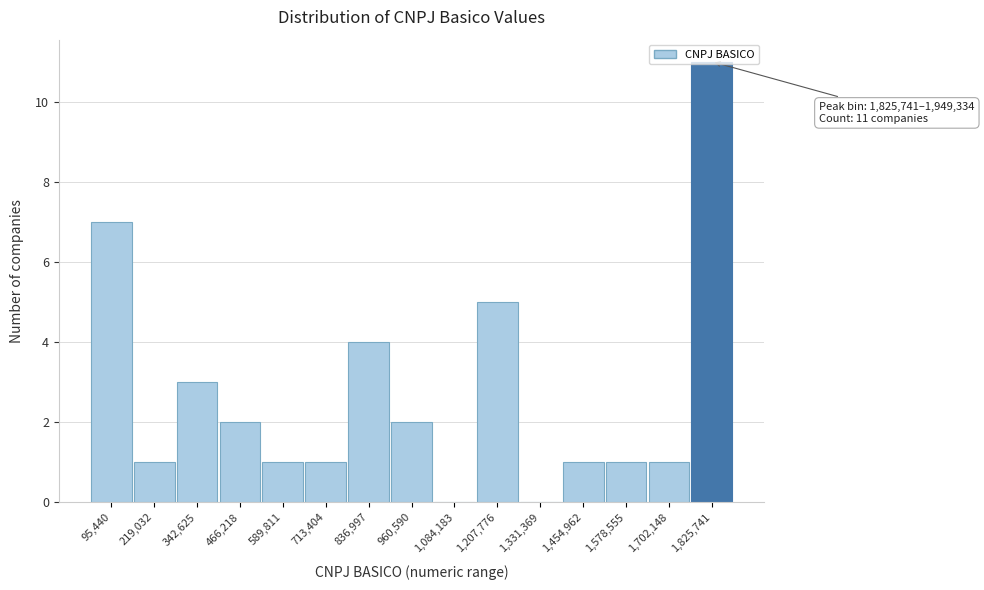

Is it true that the value at 1,454,962 is 1?

True